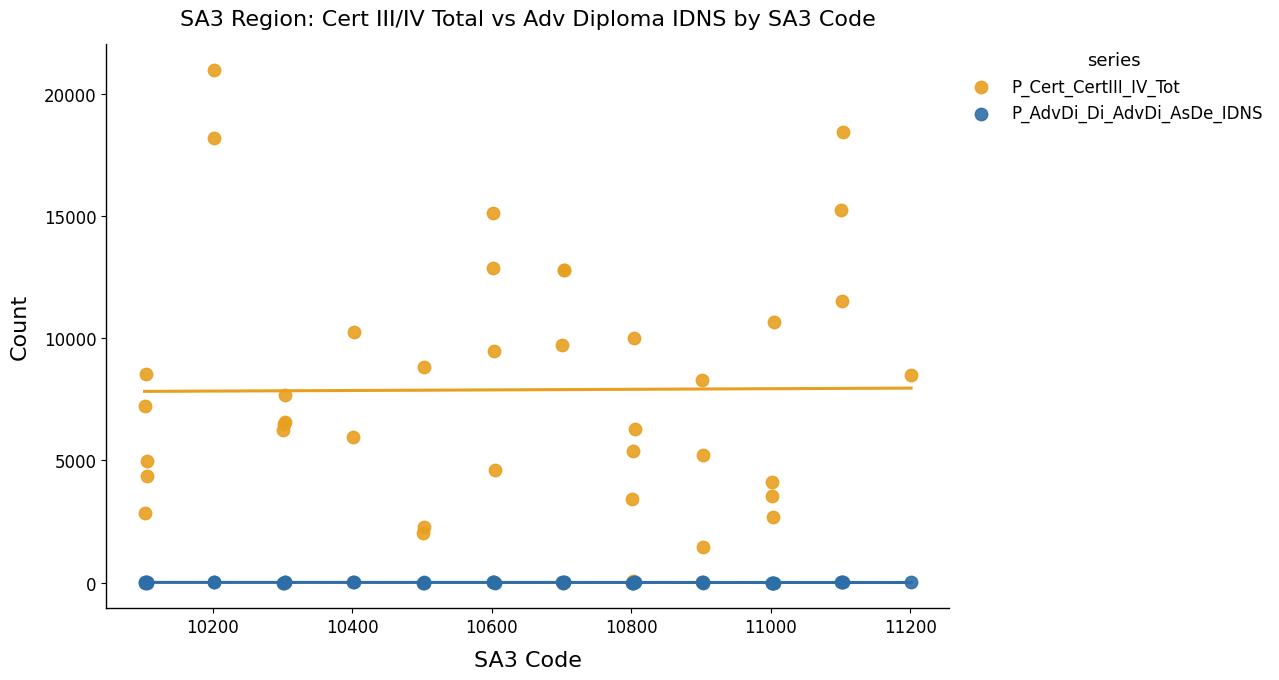

Which series has the widest spread of Y values?

P_Cert_CertIII_IV_Tot